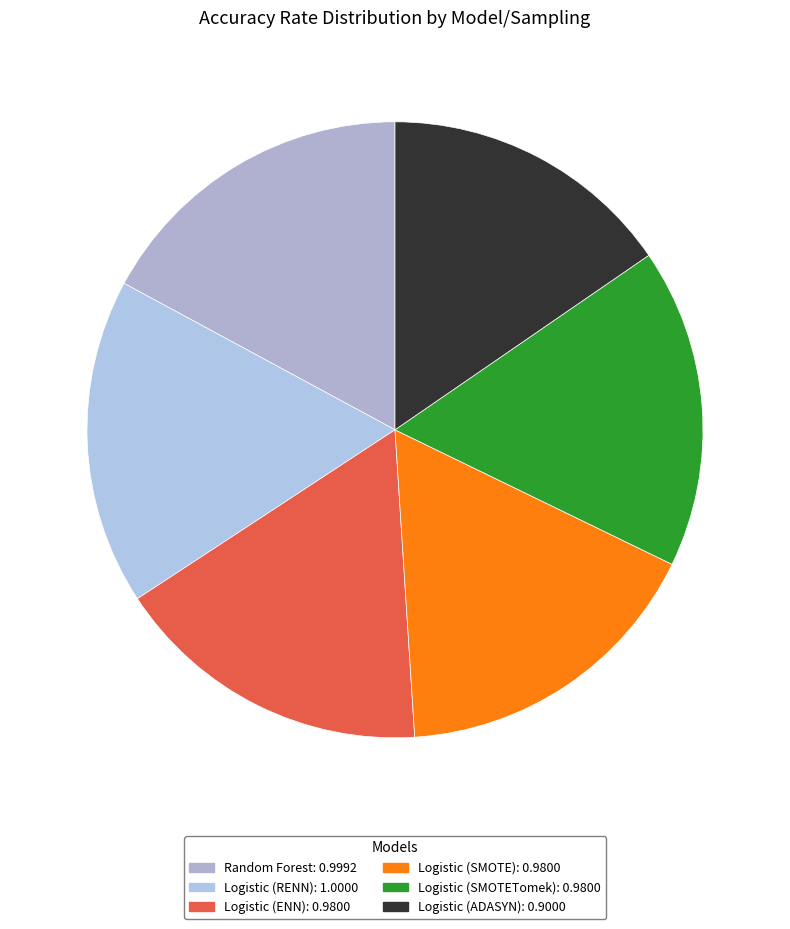

To the nearest percent, what is the difference between the largest and smallest slice percentages?

2%